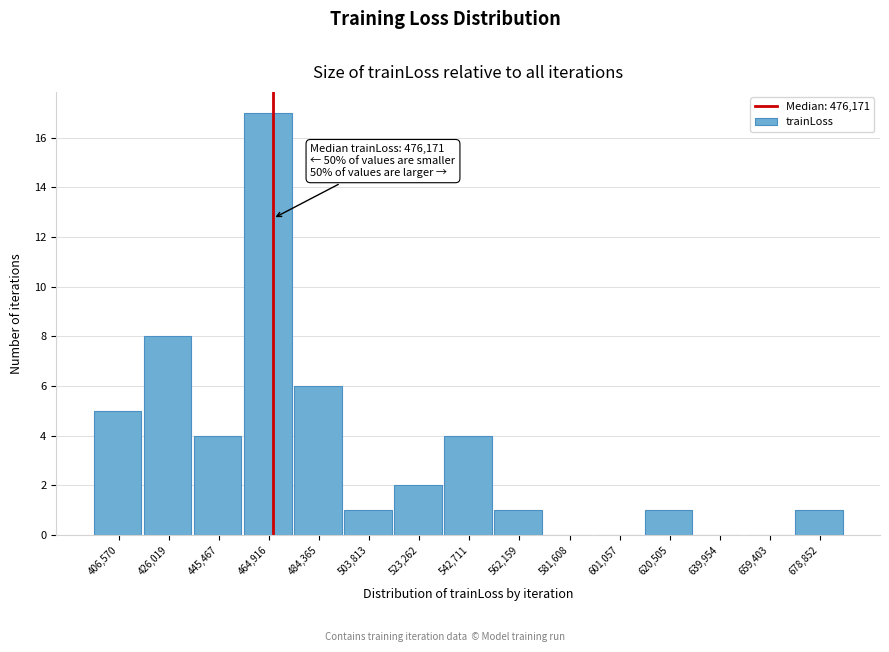

Reading left to right, extract all data points from this chart.

406,570=5	426,019=8	445,467=4	464,916=17	484,365=6	503,813=1	523,262=2	542,711=4	562,159=1	581,608=0	601,057=0	620,505=1	639,954=0	659,403=0	678,852=1